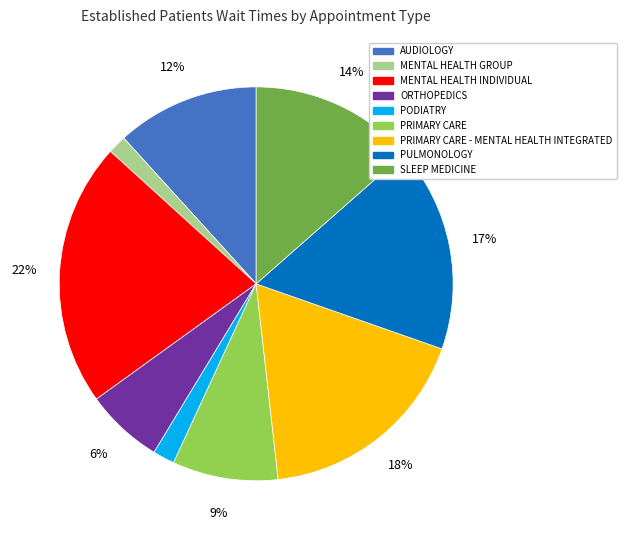

To the nearest percent, what is the average slice percentage?

11%